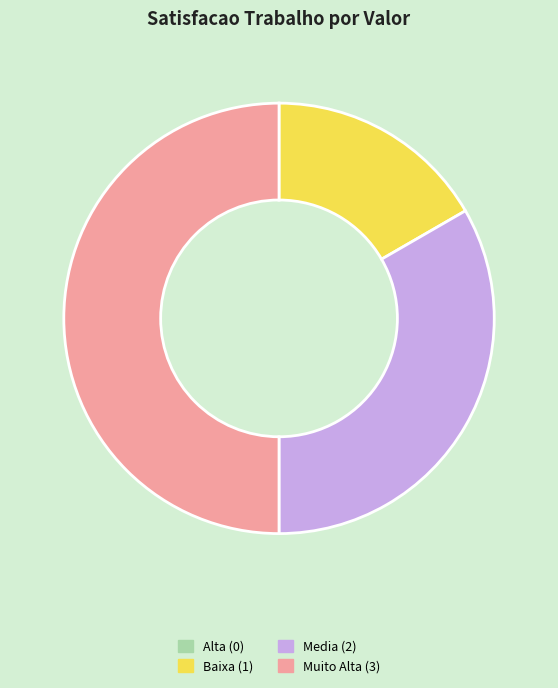

The Baixa (1) slice represents 17% of the pie. True or false?

True